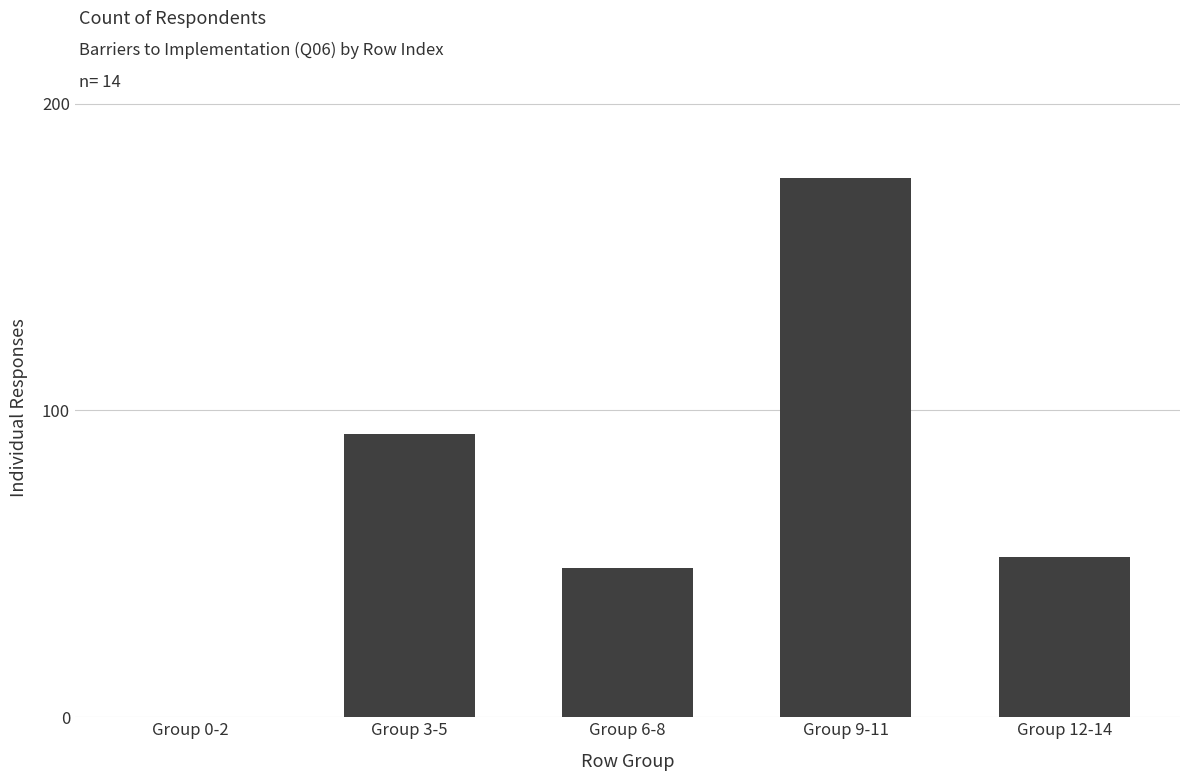

What is the ratio of the value at Group 3-5 to the value at Group 6-8?

1.9